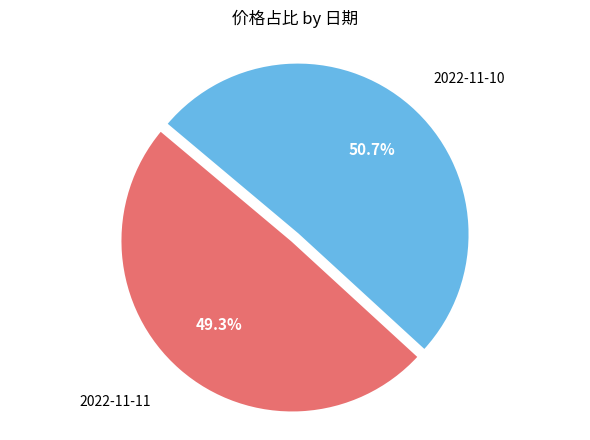

Count the number of slices in the pie.

2